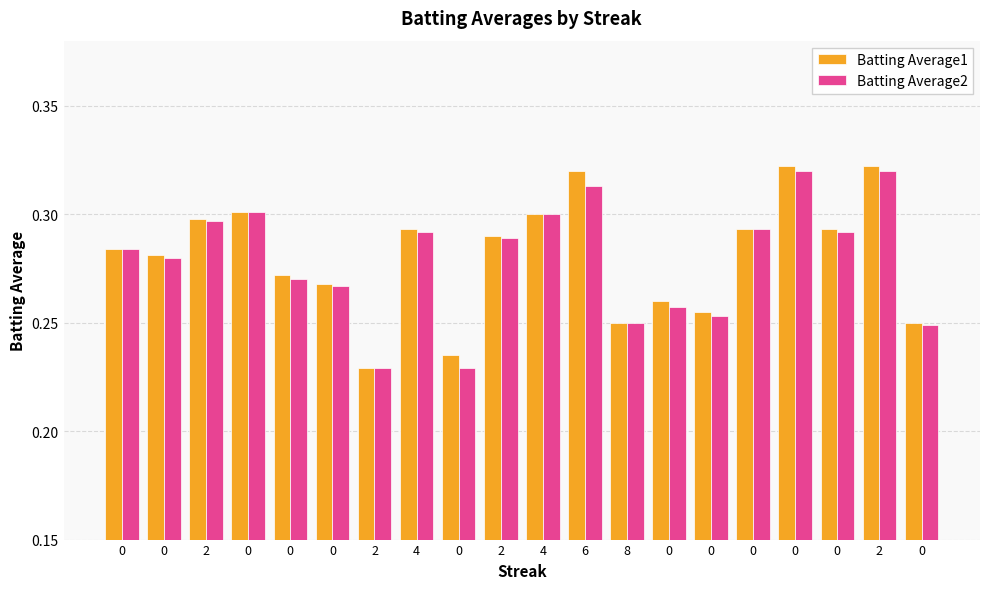

Reading left to right, extract all data points from this chart.

Batting Average1: 0.3	0.3	0.3	0.3	0.3	0.3	0.2	0.3	0.2	0.3	0.3	0.3	0.2	0.3	0.3	0.3	0.3	0.3	0.3	0.2
Batting Average2: 0.3	0.3	0.3	0.3	0.3	0.3	0.2	0.3	0.2	0.3	0.3	0.3	0.2	0.3	0.3	0.3	0.3	0.3	0.3	0.2